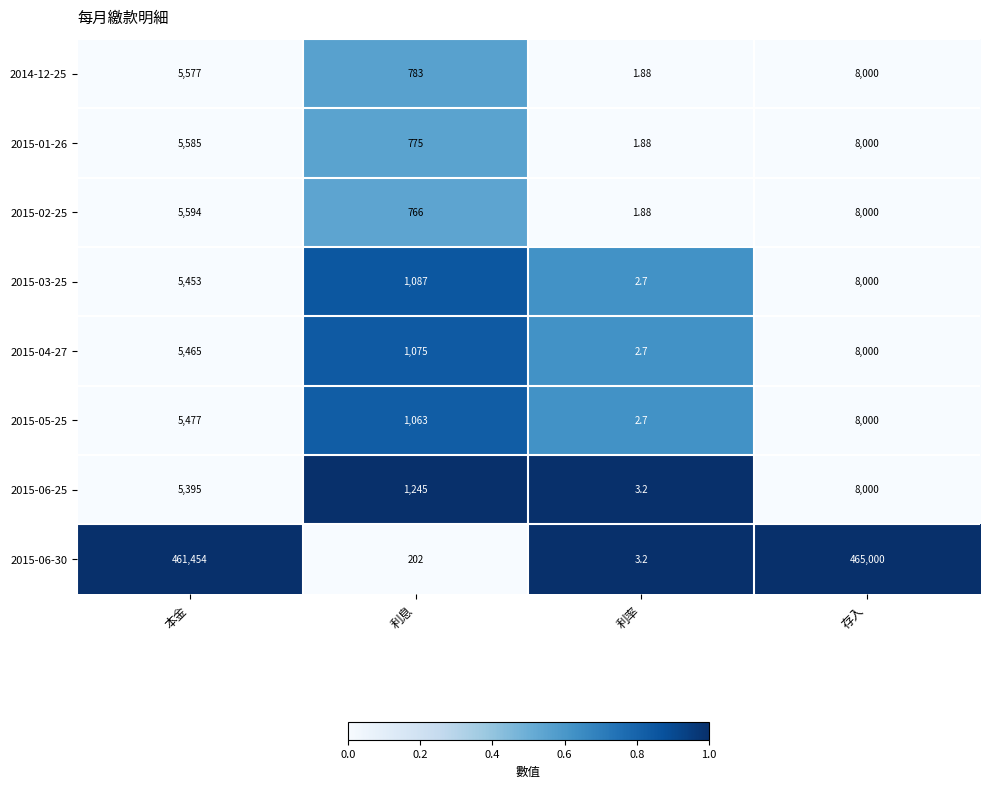

Is the value of 2015-06-30 at 利率 greater than the value of 2014-12-25 at 存入?

No